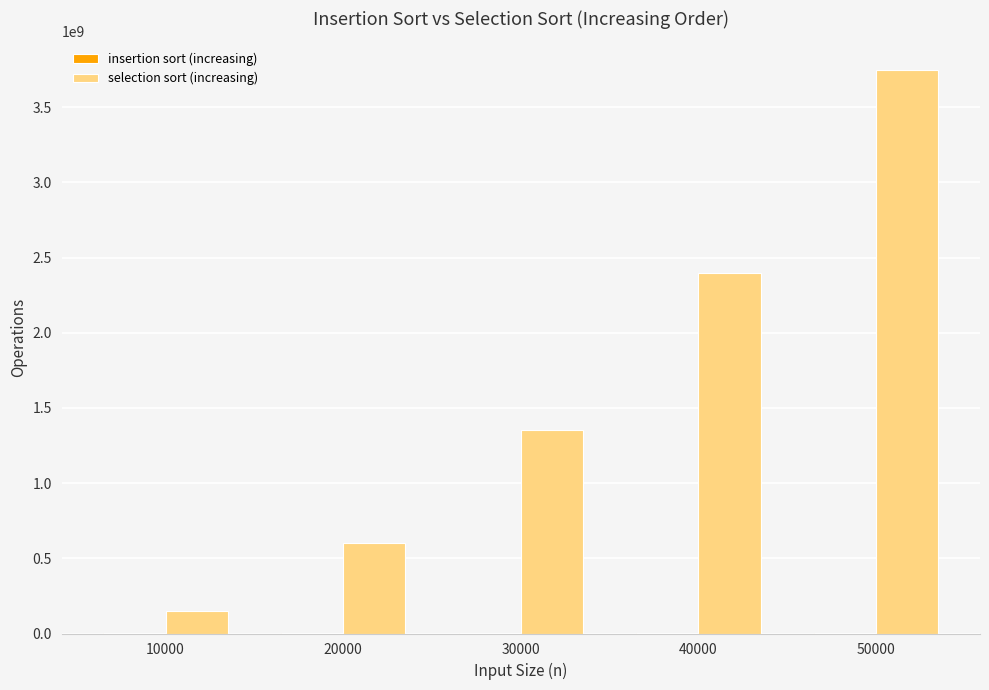

What is the maximum value for selection sort (increasing)?

3750275001